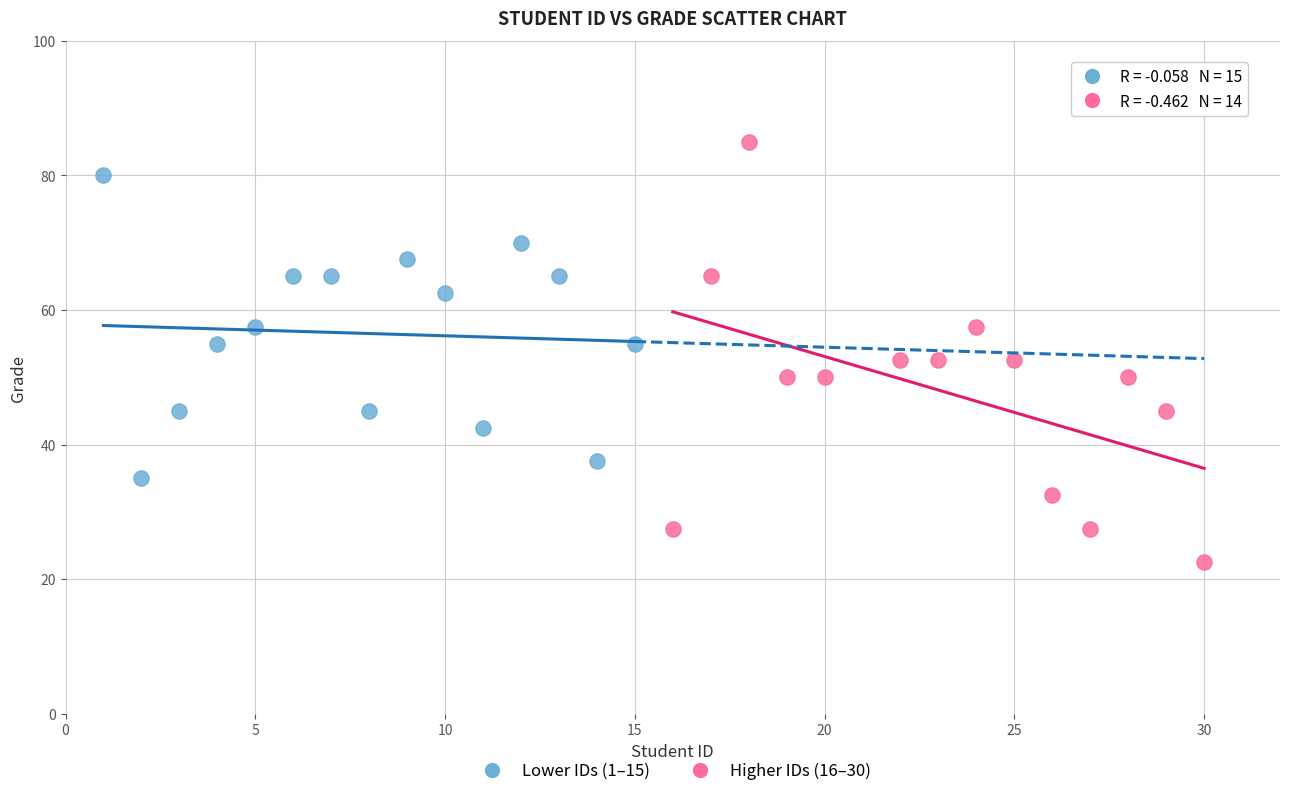

Which series contains the highest Y value?

Higher IDs (16–30)